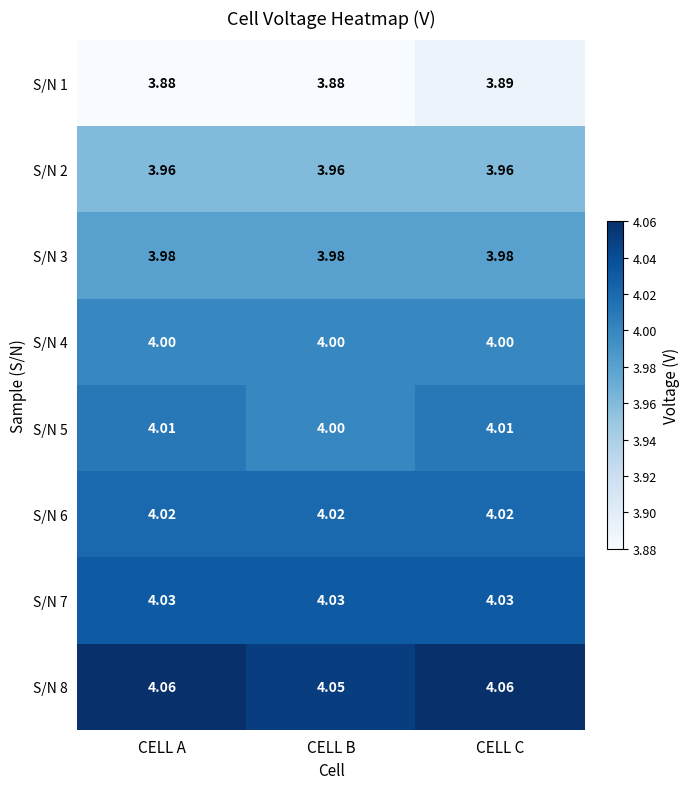

At which category is the sum across all series the highest?

CELL C